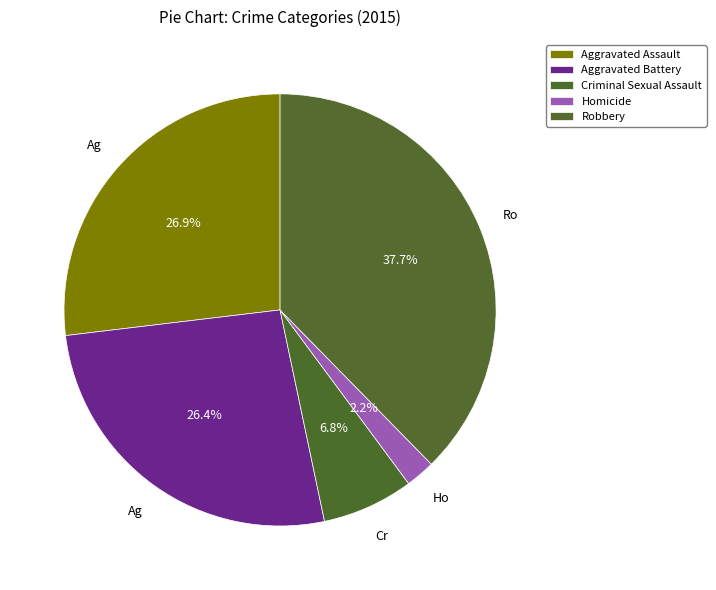

True or false: Aggravated Battery accounts for 15% of the total.

False